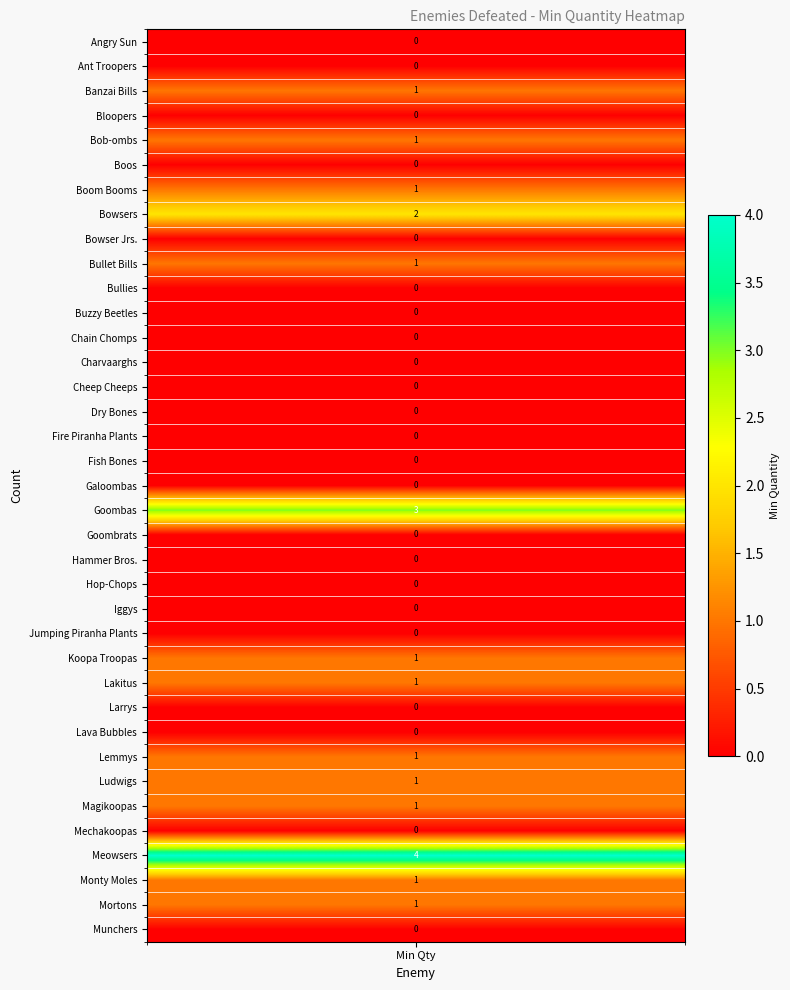

Reading right to left, list all the values displayed in this chart.

0	1	1	4	0	1	1	1	0	0	1	1	0	0	0	0	0	3	0	0	0	0	0	0	0	0	0	1	0	2	1	0	1	0	1	0	0